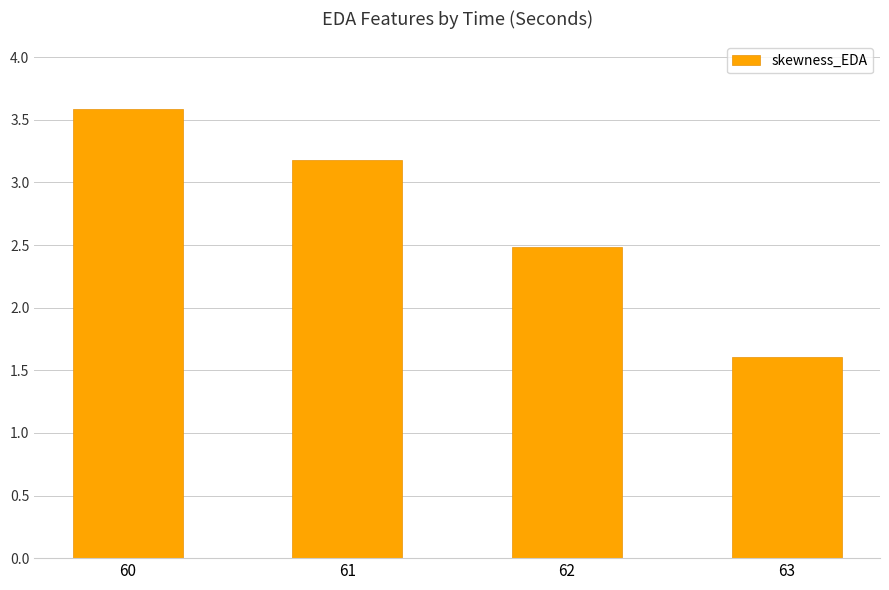

What is the smallest value displayed?

1.6